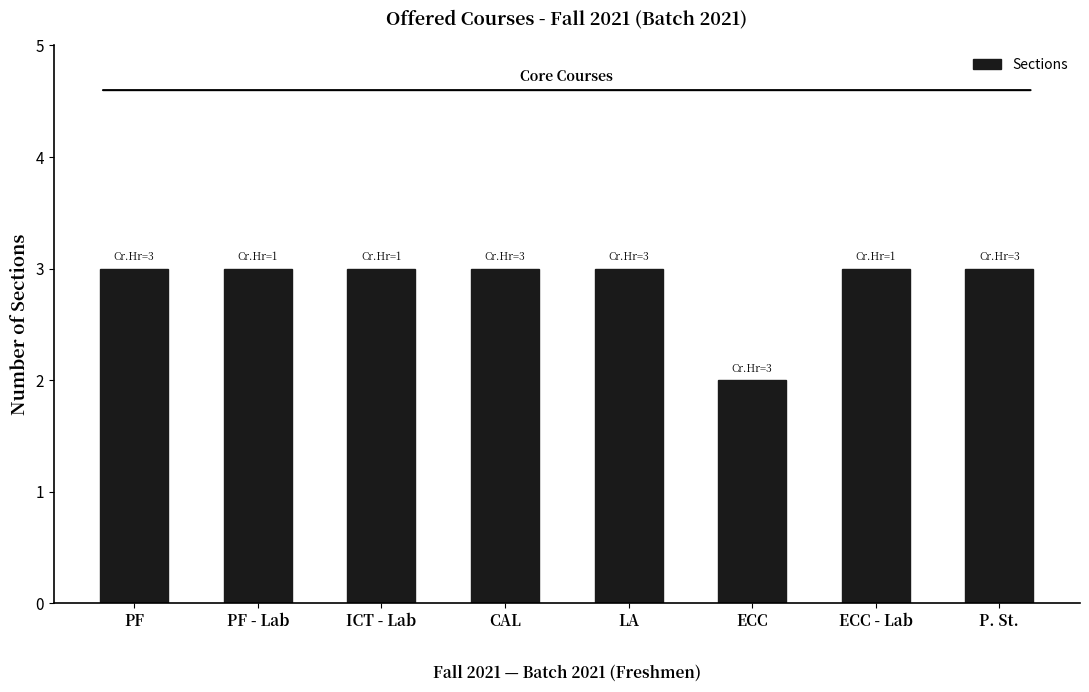

What value does the data have at PF - Lab?

3